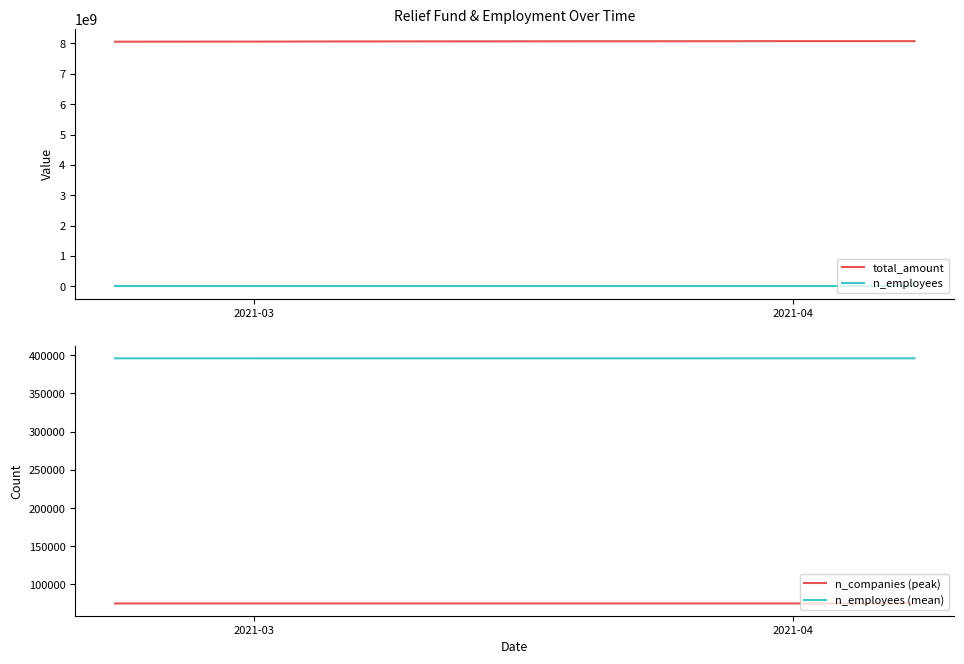

True or false: n_employees and n_employees (mean) intersect in this chart.

False